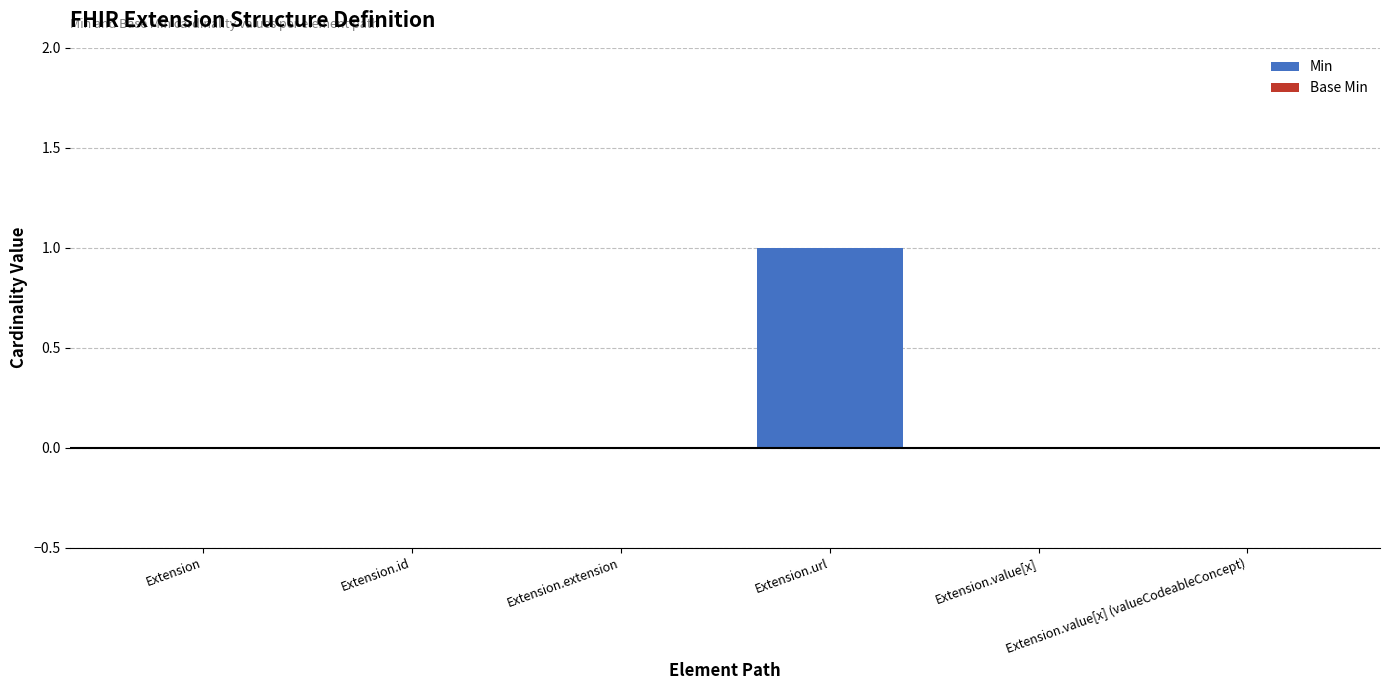

Between Extension and Extension.extension, which series saw the biggest shift?

Min